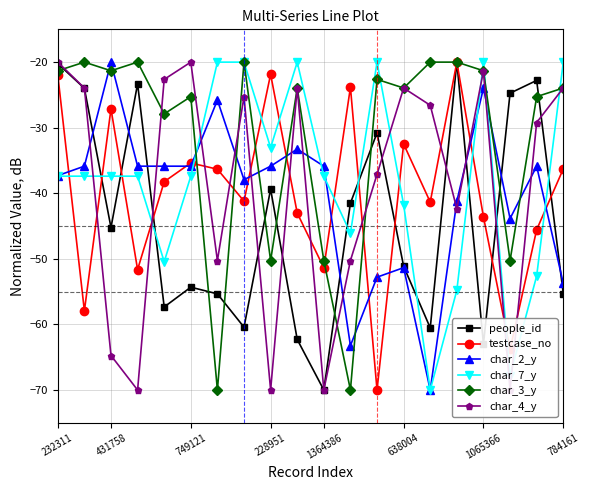

What is the value of the char_7_y point at the 19th from the left?

-52.6